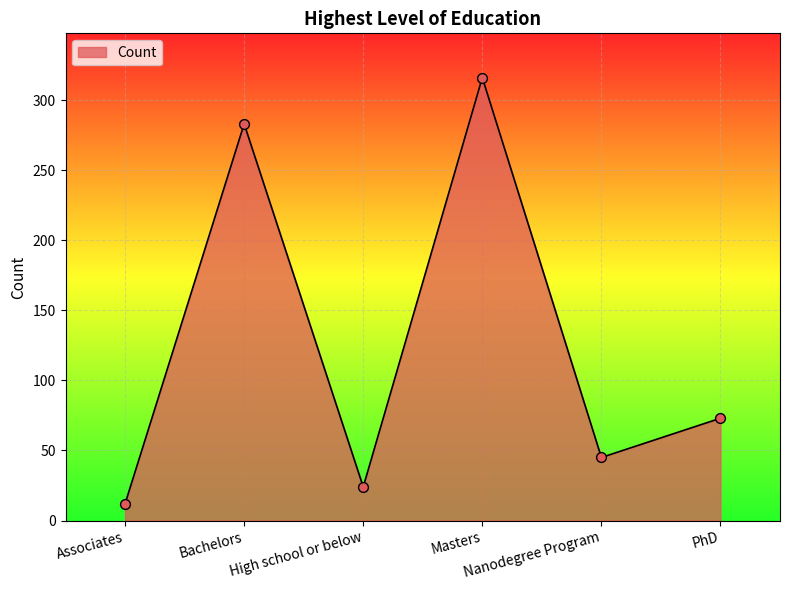

What is the ratio of the value at Masters to the value at Associates?

26.3